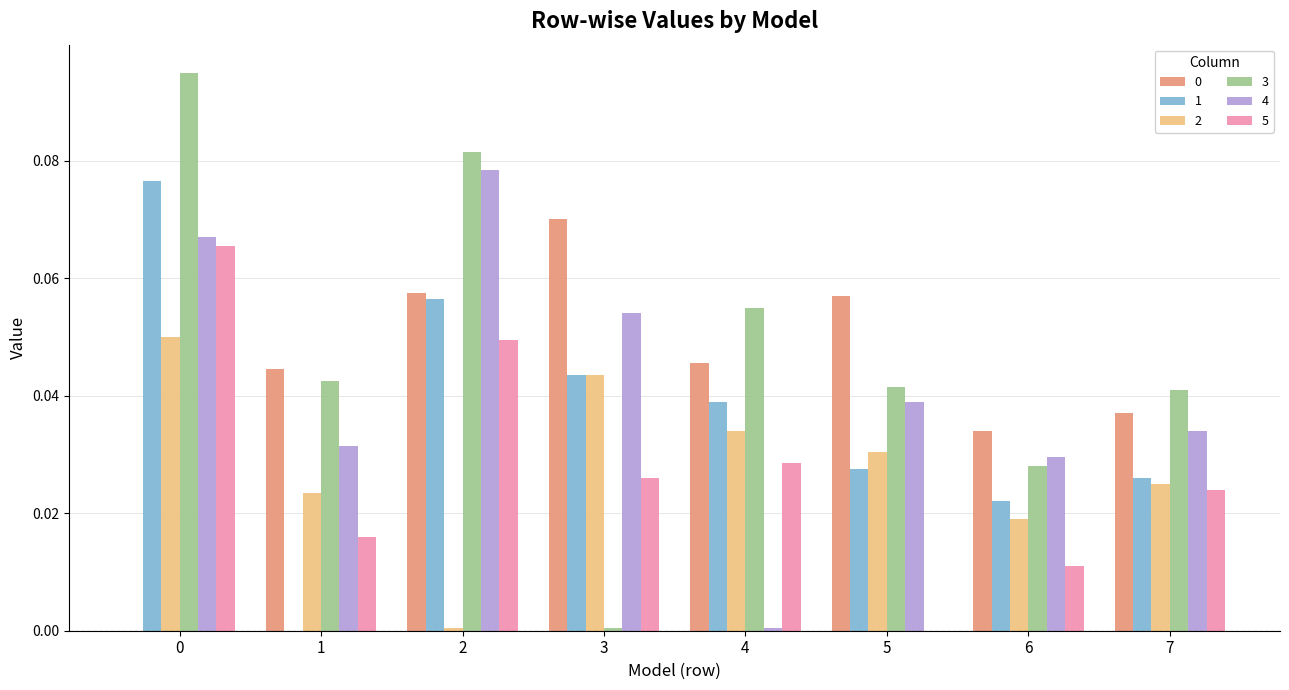

The value of 1 at 5 is 0.0. True or false?

True